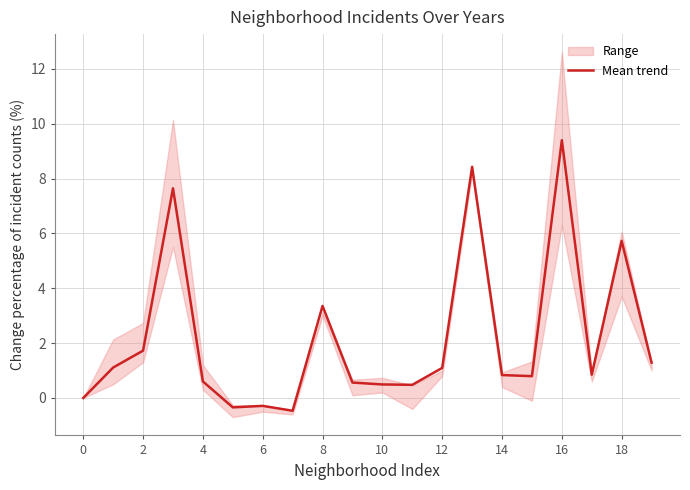

Is it true that Mean trend equals 3.3 at 18?

False